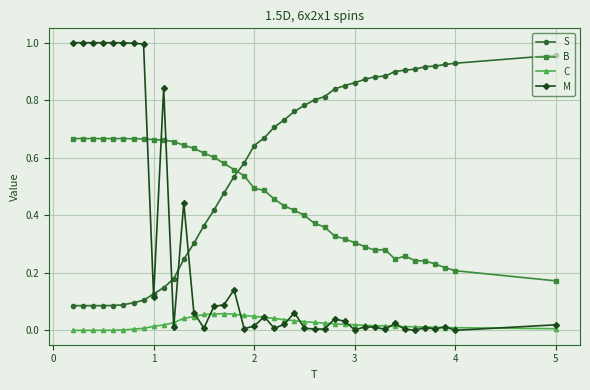

True or false: B and C intersect in this chart.

False